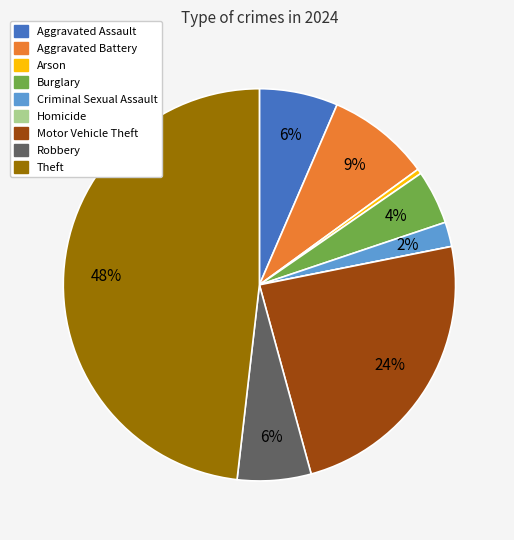

To the nearest percent, what portion does Criminal Sexual Assault represent?

2%